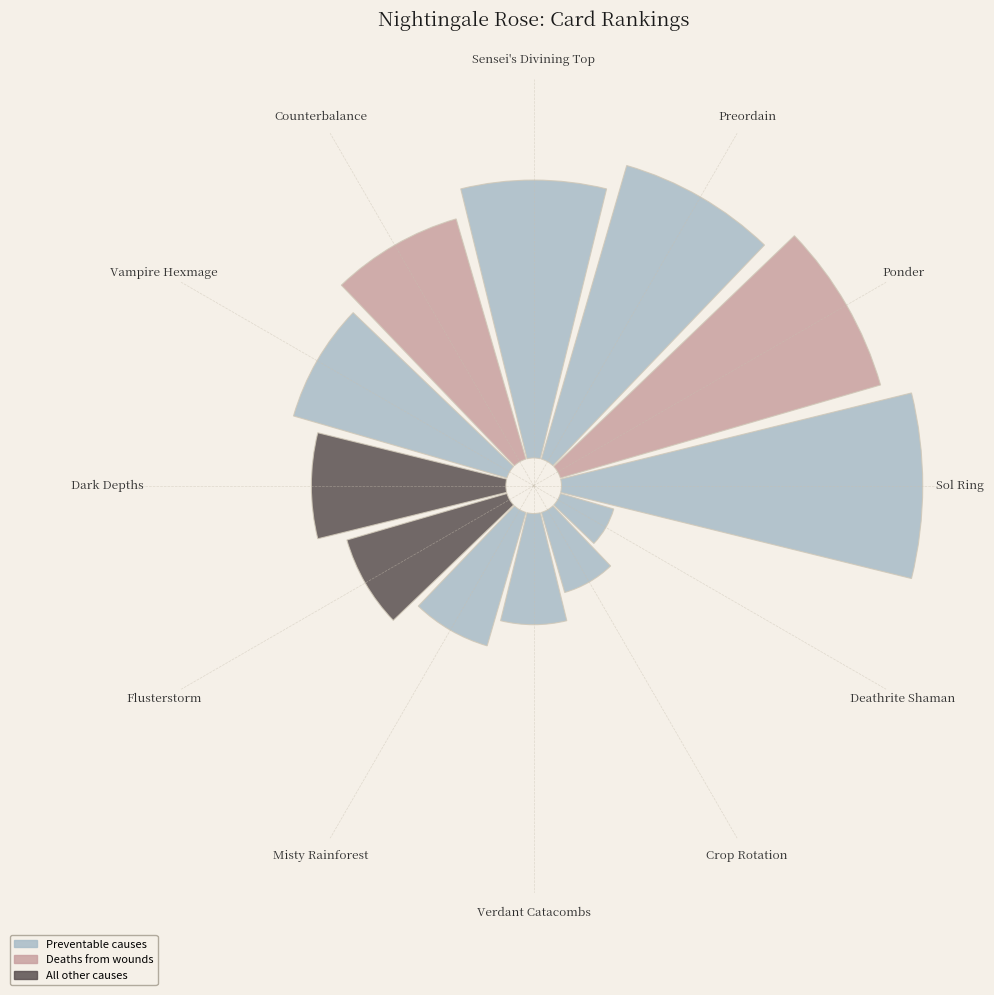

Does any single category account for the majority?

No